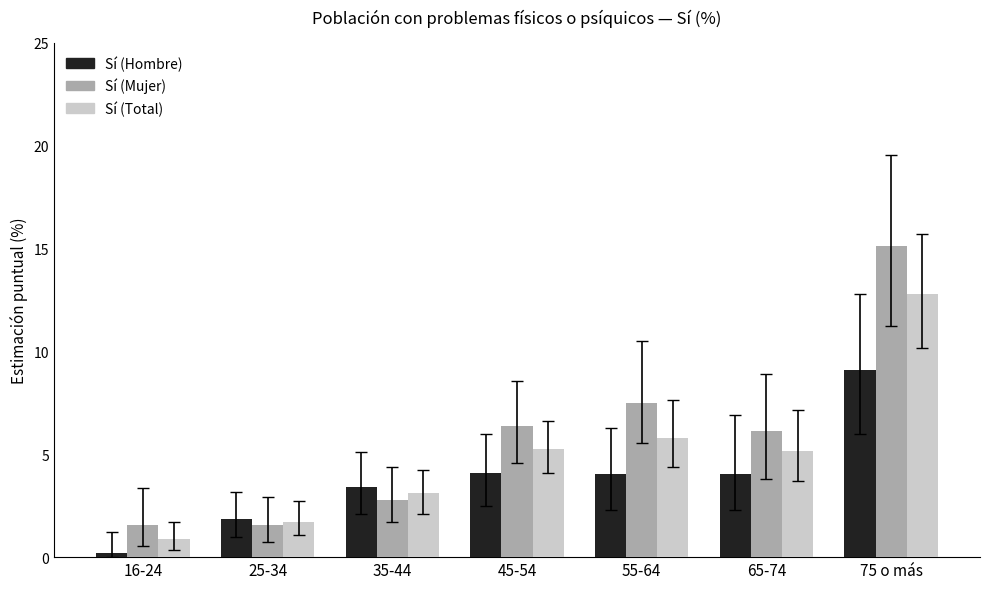

What is the difference between the highest and lowest values at 65-74?

2.1